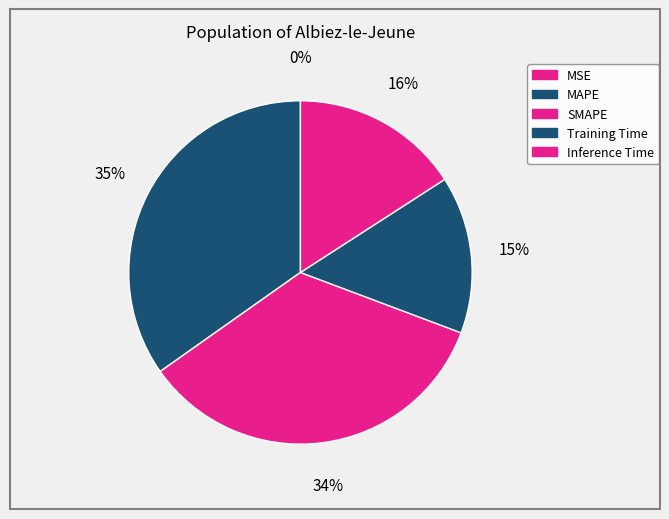

True or false: MSE accounts for 1% of the total.

False